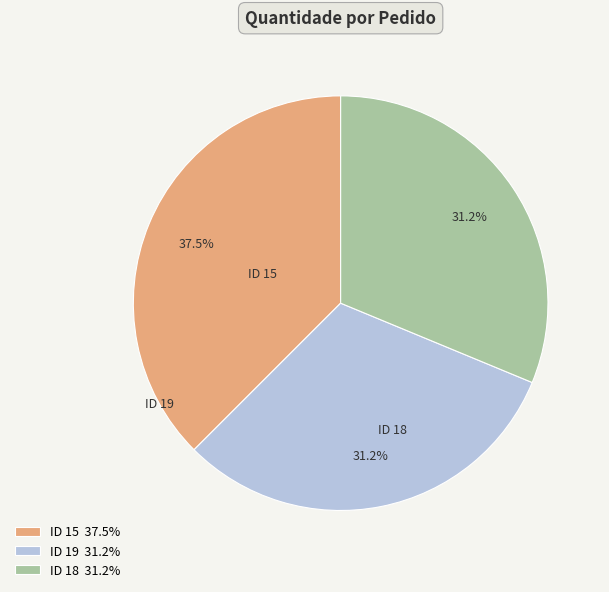

Is there a majority slice in this chart?

No